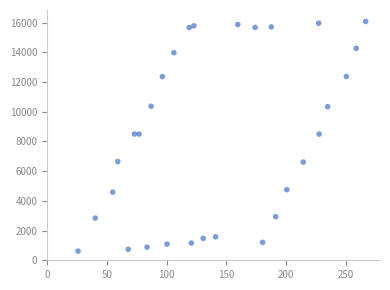

What is the range of Y values (max minus min)?

15463.1